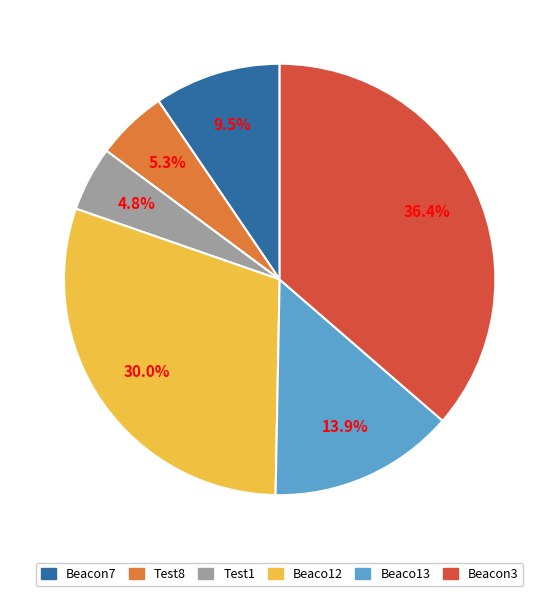

Does any single category account for the majority?

No